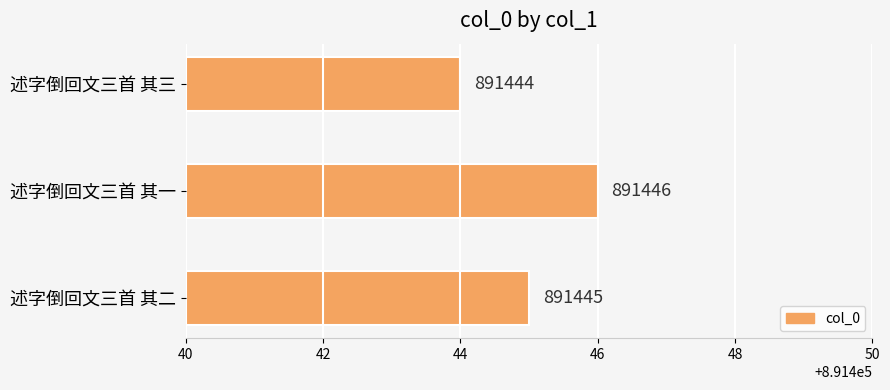

Reading bottom to top, extract all data points from this chart.

891445	891446	891444